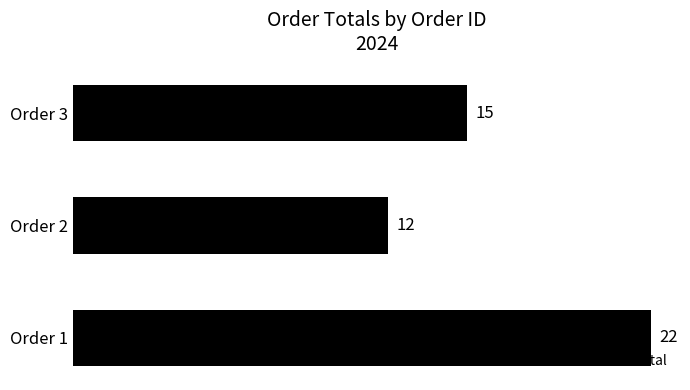

Is it true that the value at Order 1 is 22?

True